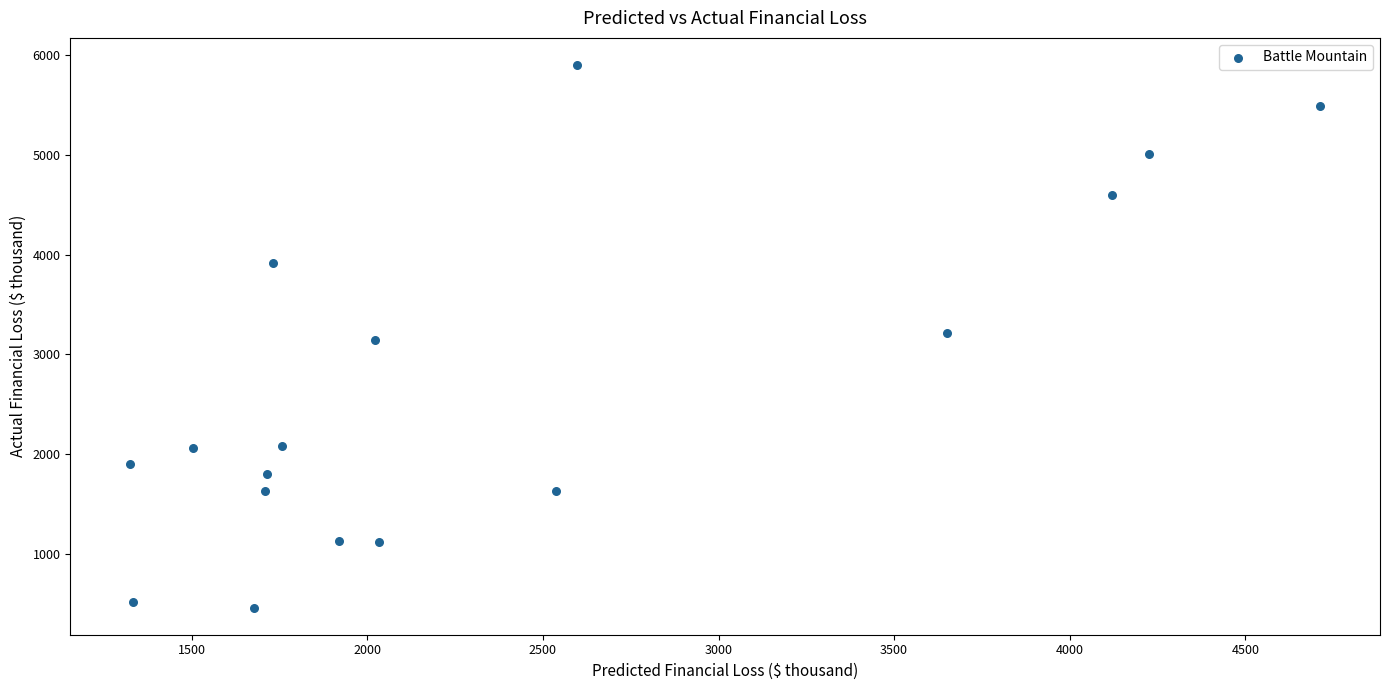

What is the range of Y values (max minus min)?

5428